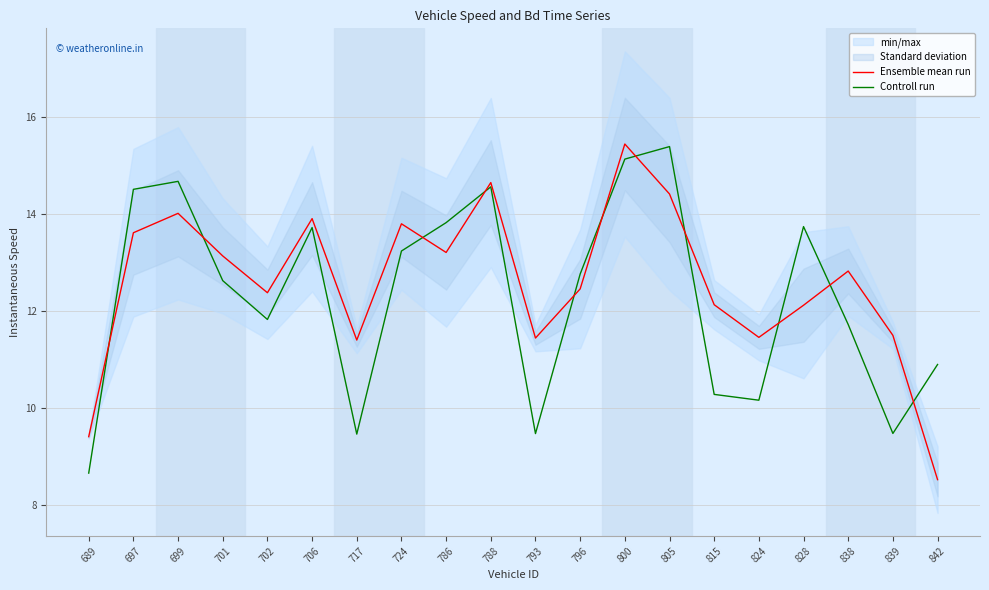

At which category does Controll run reach its first local peak?

699